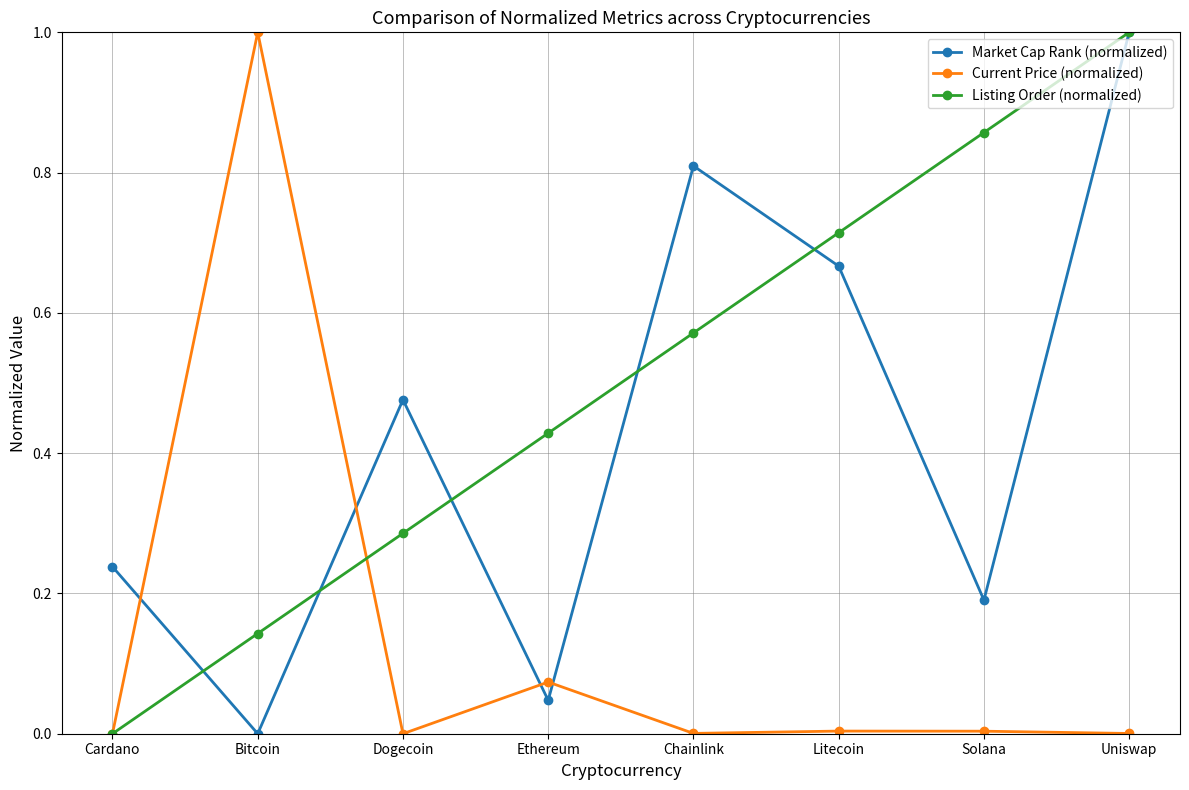

Is it true that Market Cap Rank (normalized) equals 0.0 at Bitcoin?

True